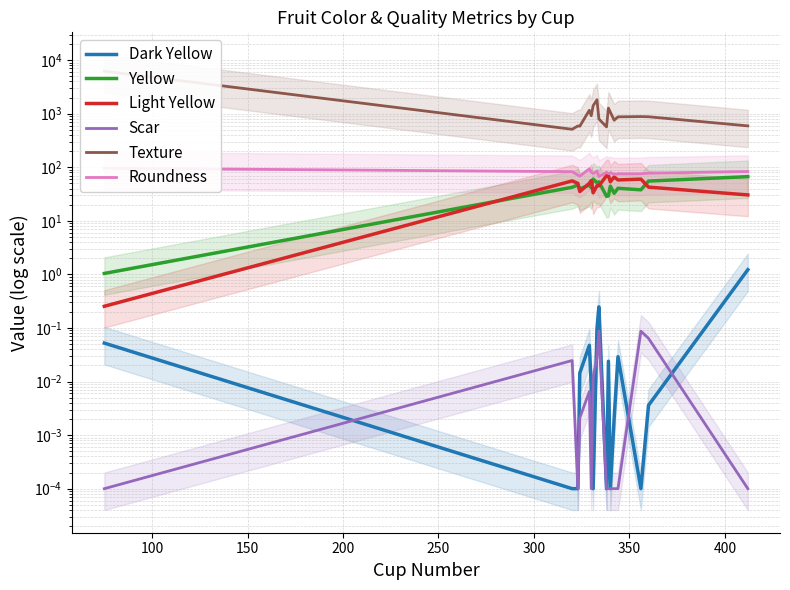

The value of Roundness at 50 is 142.8. True or false?

False